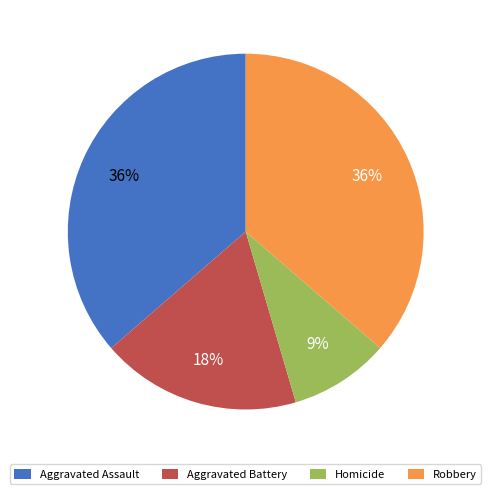

To the nearest percent, what is the combined percentage of Aggravated Battery and Robbery?

55%